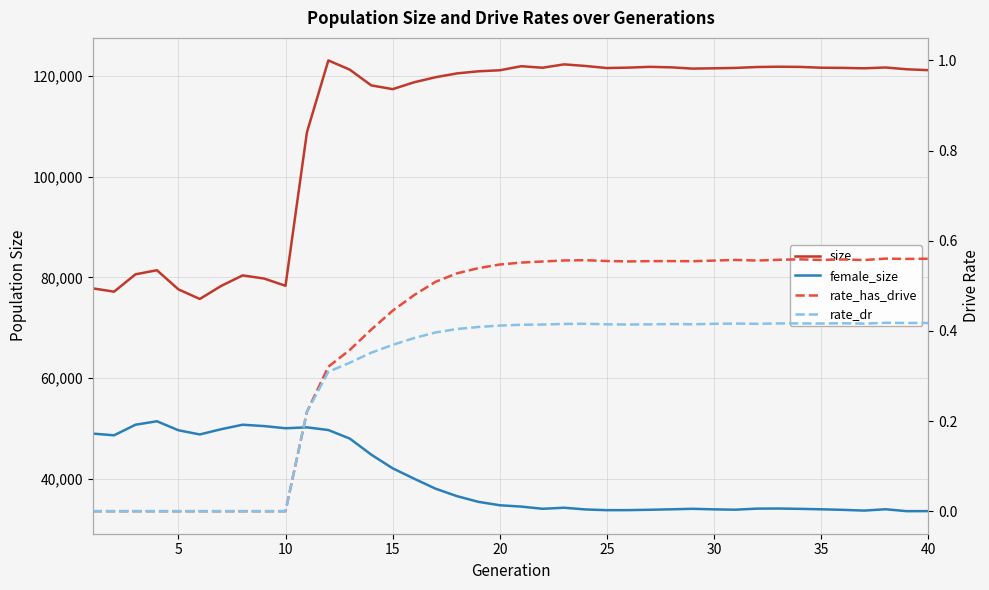

Which series has the largest range (max minus min)?

size